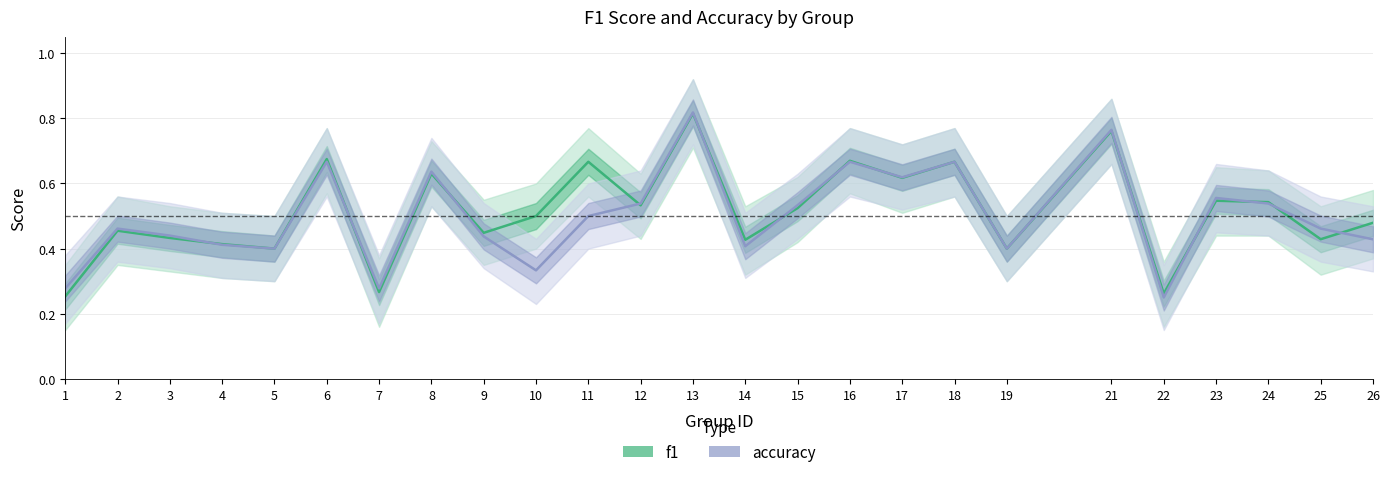

How many times do accuracy and f1 cross each other?

13